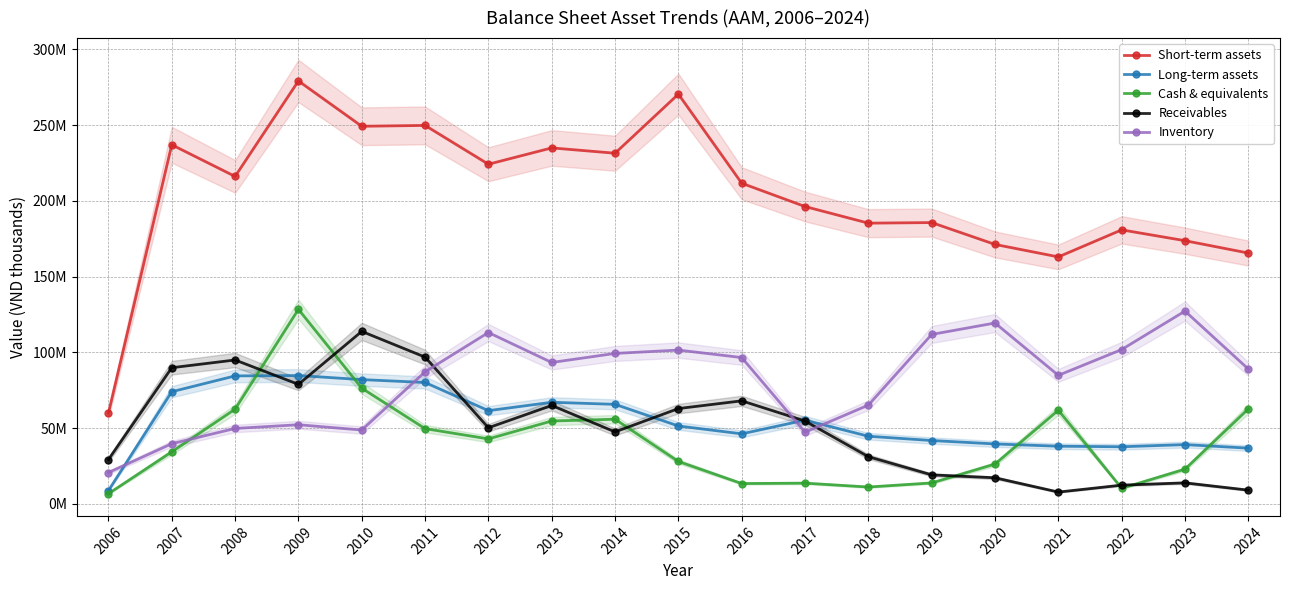

The value of Cash & equivalents at 2021 is 91676493. True or false?

False